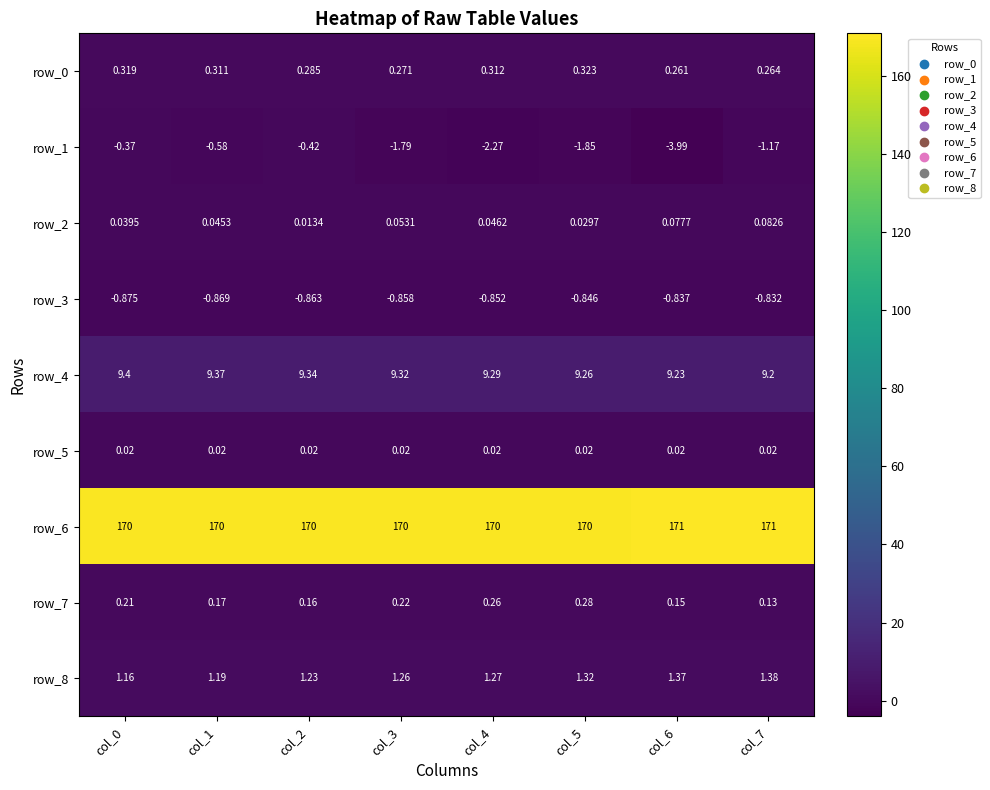

Is the value of row_6 at col_4 greater than the value of row_2 at col_6?

Yes